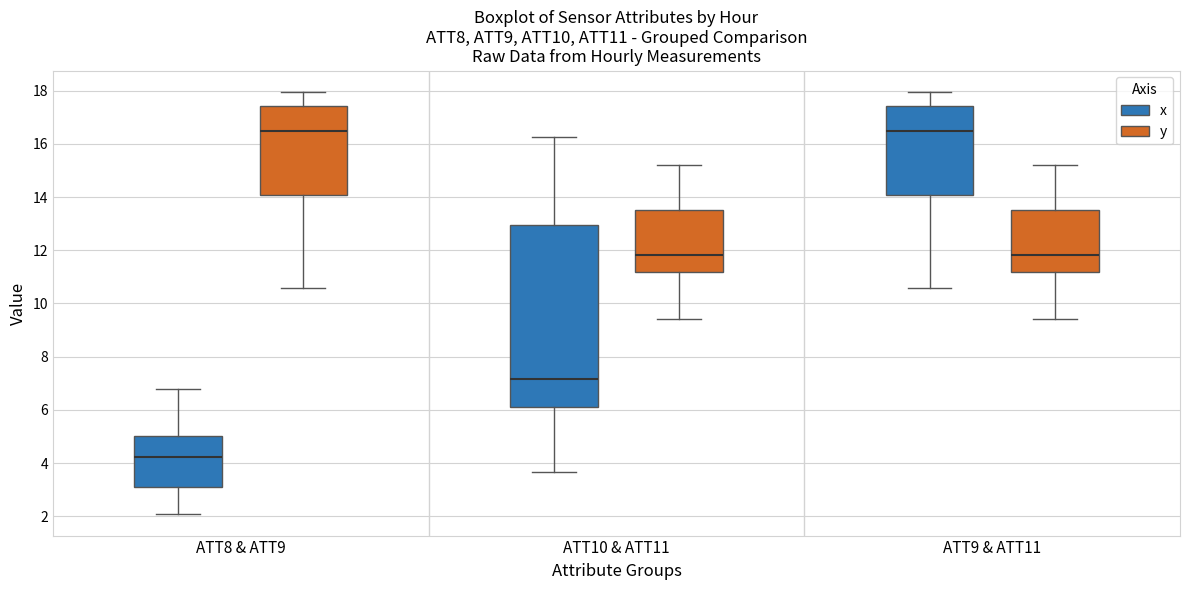

Which box is the tallest, from its lower edge to its upper edge?

ATT10 & ATT11 (x)